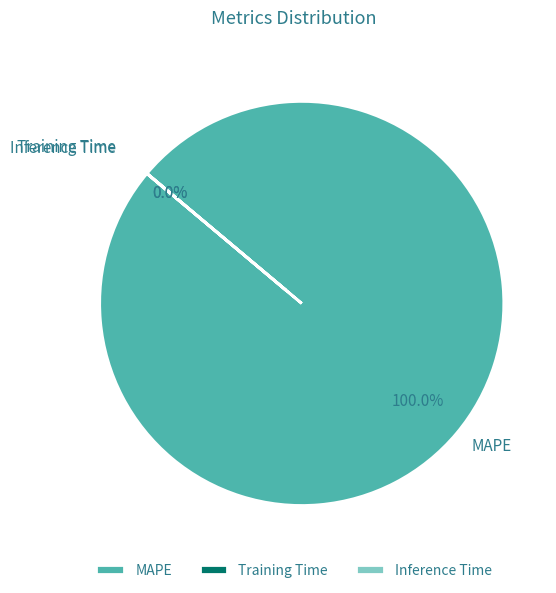

Rank the categories by value from highest to lowest.

MAPE, Training Time, Inference Time